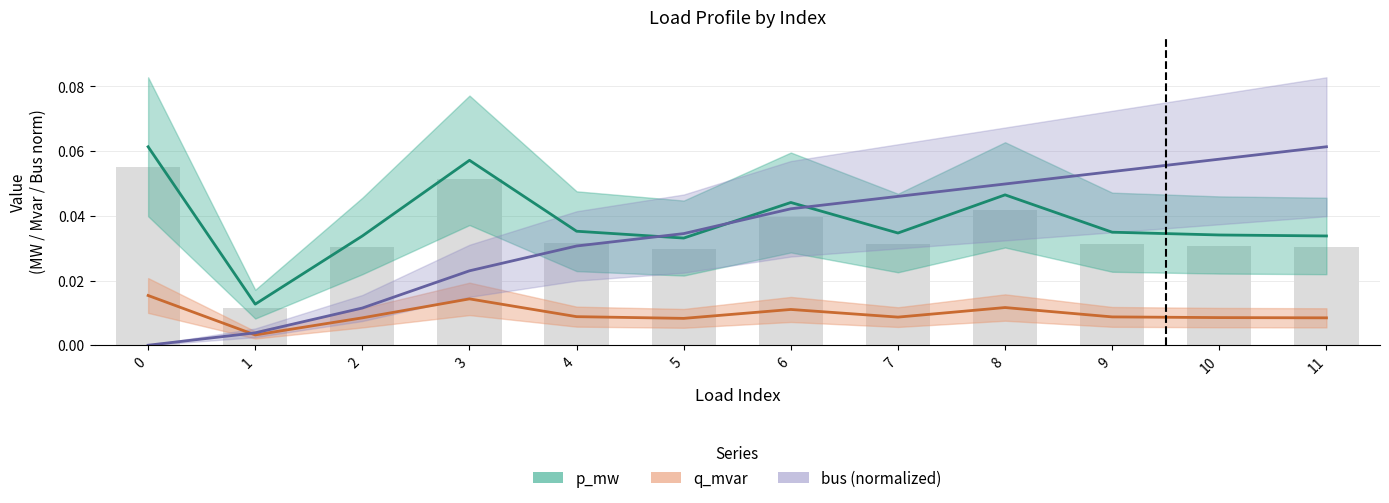

What is the total value across all series at 8?

0.1